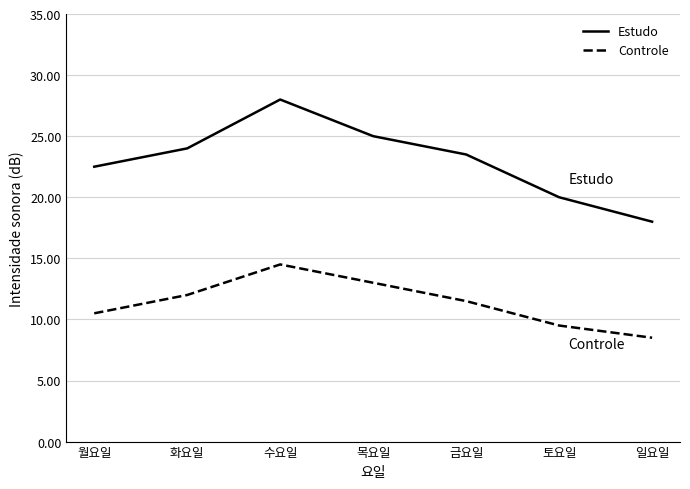

The value of Controle at 화요일 is 12.0. True or false?

True